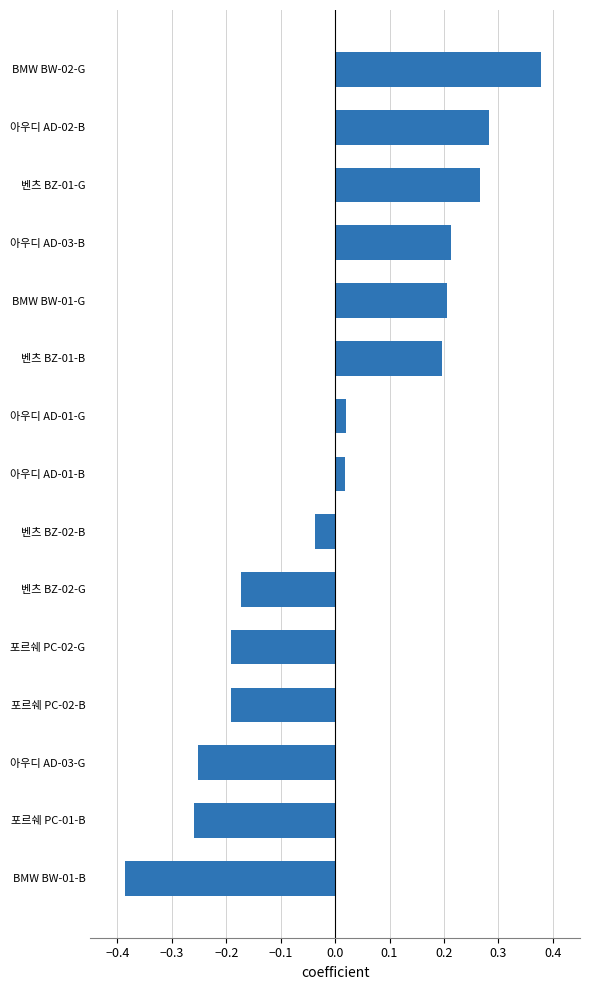

Count the number of data series in this chart.

1